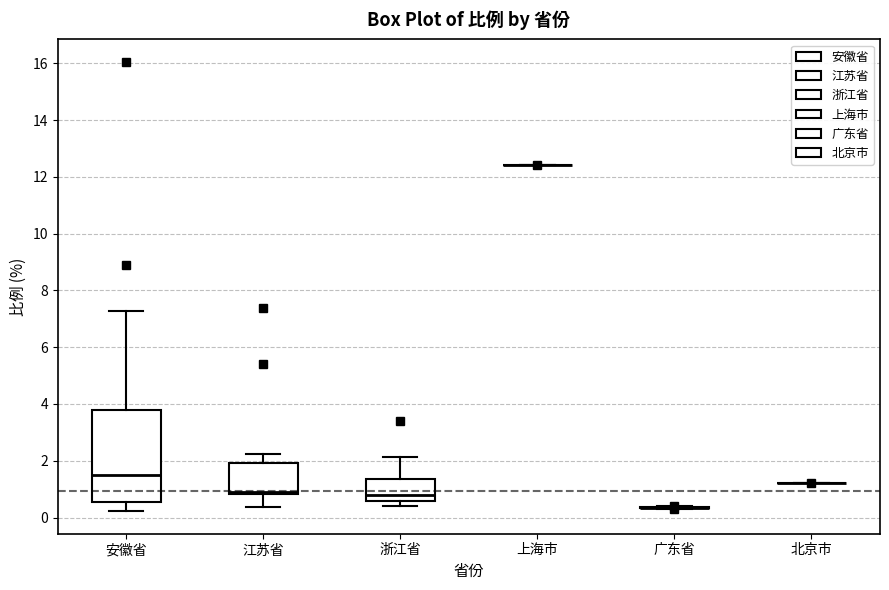

Reading left to right, transcribe this box plot: for each box, give where its median line is, the range the box spans, and where its two whiskers end, as read against the y-axis. The values are not printed on the chart, so give them approximately, as read against the axis.

安徽省: median 1.4, box 0.6 to 3.8, whiskers 0.2 to 7.2
江苏省: median 1.0, box 0.8 to 2.0, whiskers 0.4 to 2.2
浙江省: median 0.8, box 0.6 to 1.4, whiskers 0.4 to 2.2
上海市: box collapsed to a line at 12.4, whiskers 12.4 to 12.4
广东省: box collapsed to a line at 0.4, whiskers 0.4 to 0.4
北京市: box collapsed to a line at 1.2, whiskers 1.2 to 1.2